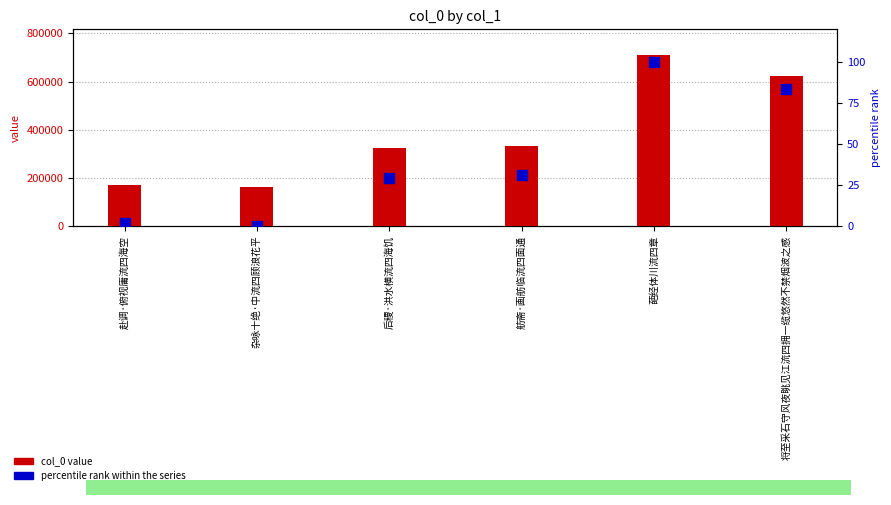

At how many categories does at least one series exceed 658957?

1